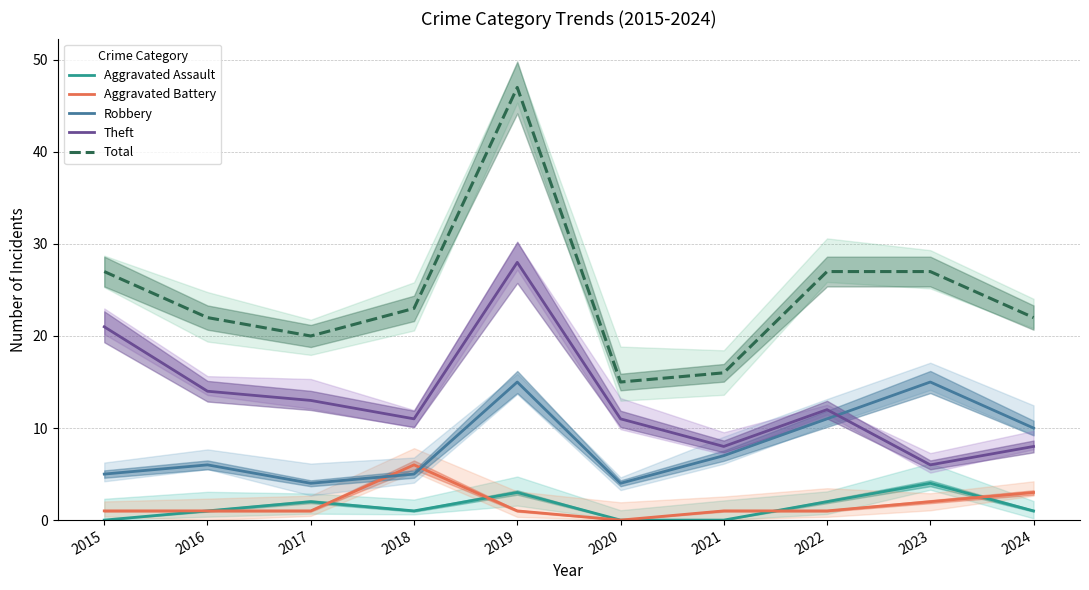

Which series has the widest spread of values?

Total